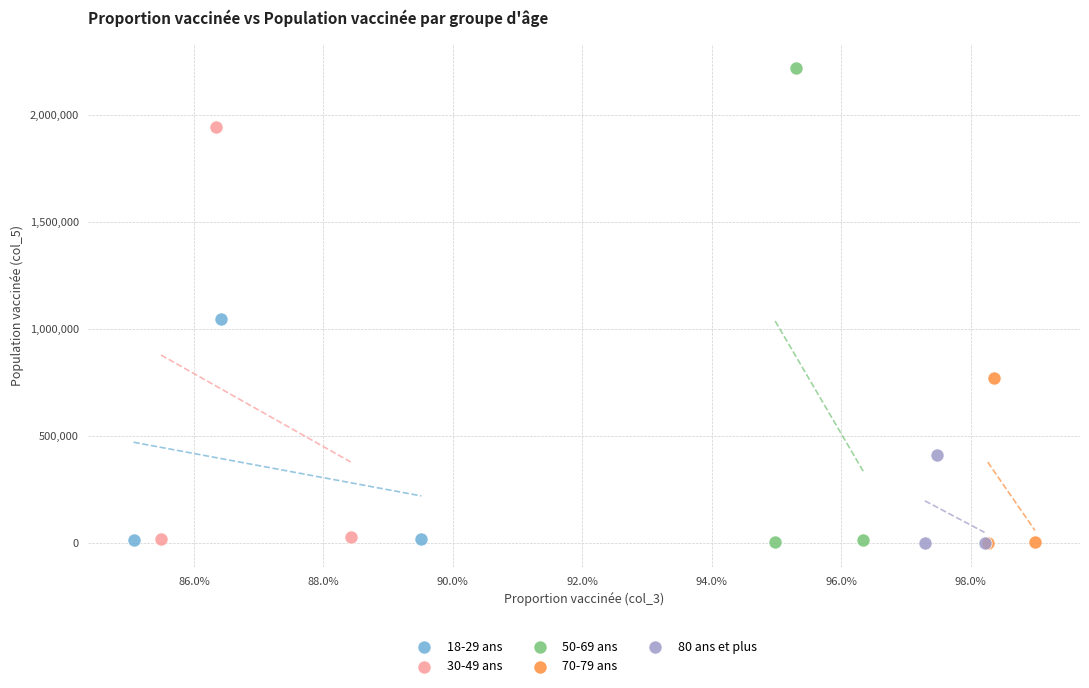

What are all the series names shown in the legend?

18-29 ans, 30-49 ans, 50-69 ans, 70-79 ans, 80 ans et plus